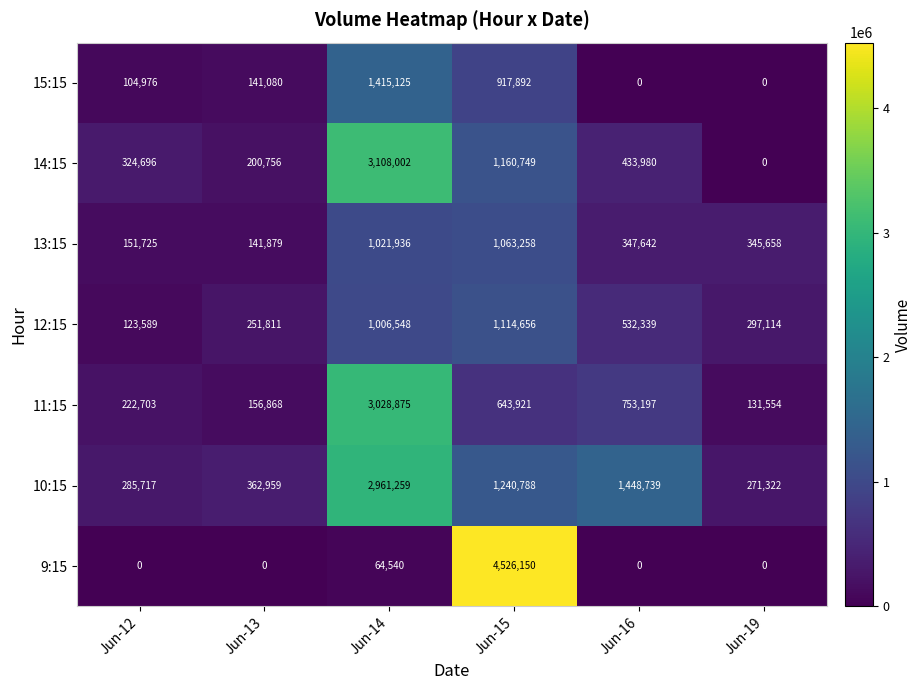

At how many categories does at least one series exceed 4270963?

1